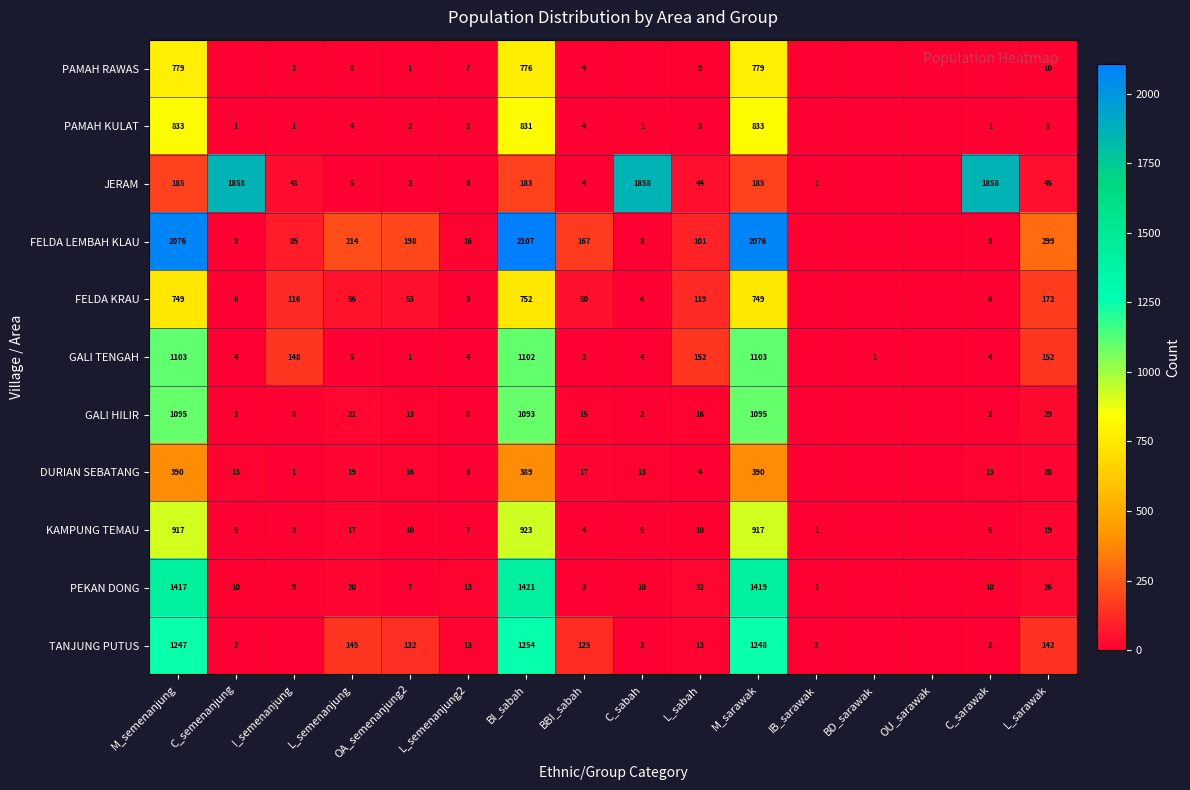

The value of PEKAN DONG at C_sarawak is 17. True or false?

False